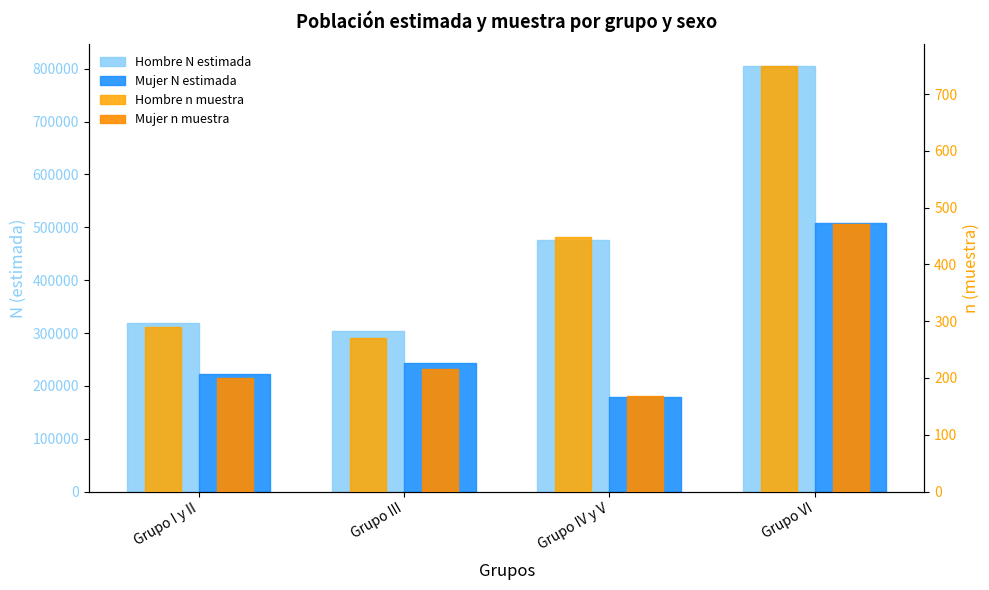

Which category has the highest value across all series?

Grupo VI